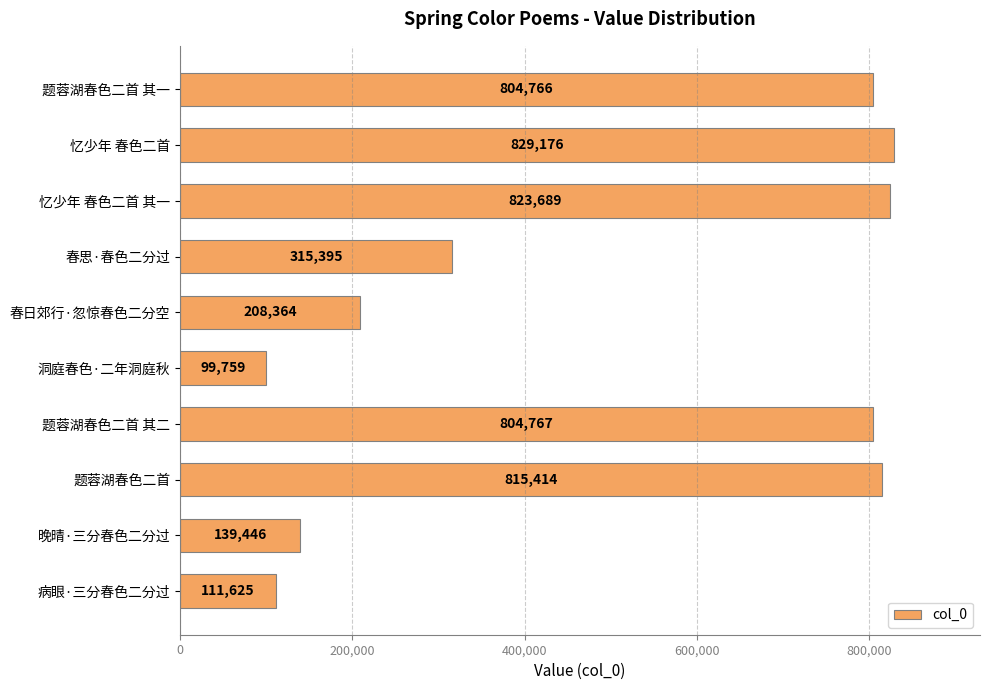

Where is the data nearest to the value 464467?

春思·春色二分过